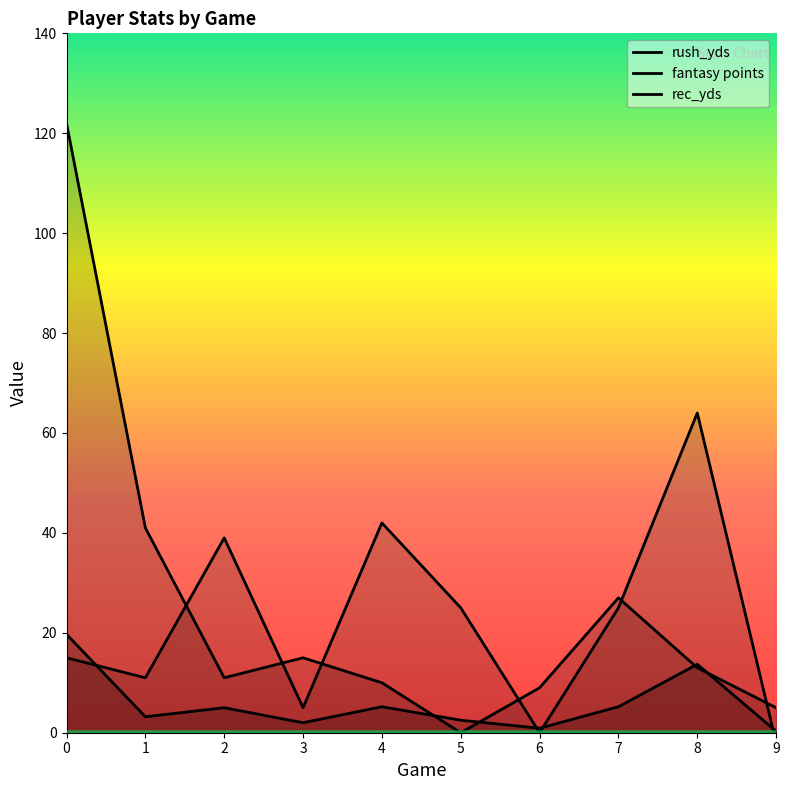

At how many categories does at least one series exceed 34?

5